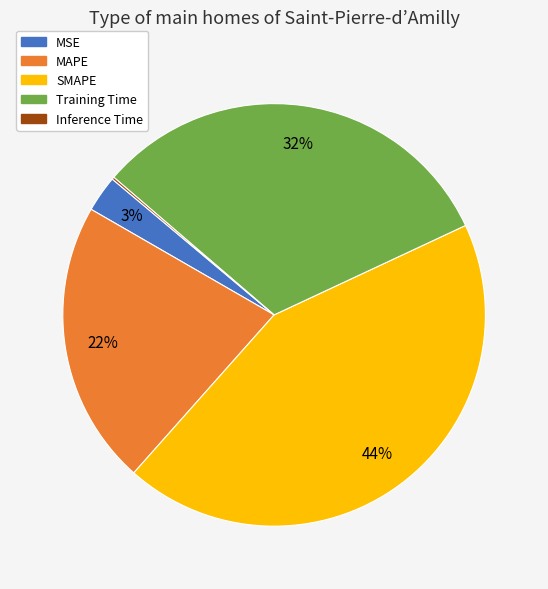

To the nearest percent, what is the difference between the Training Time and MAPE slice percentages?

10%